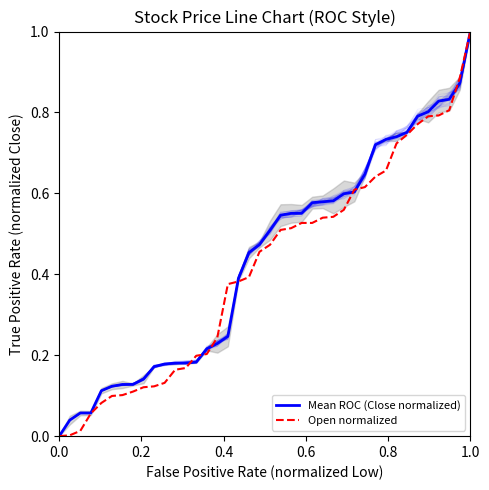

Which series has the largest total across all categories?

Mean ROC (Close normalized)